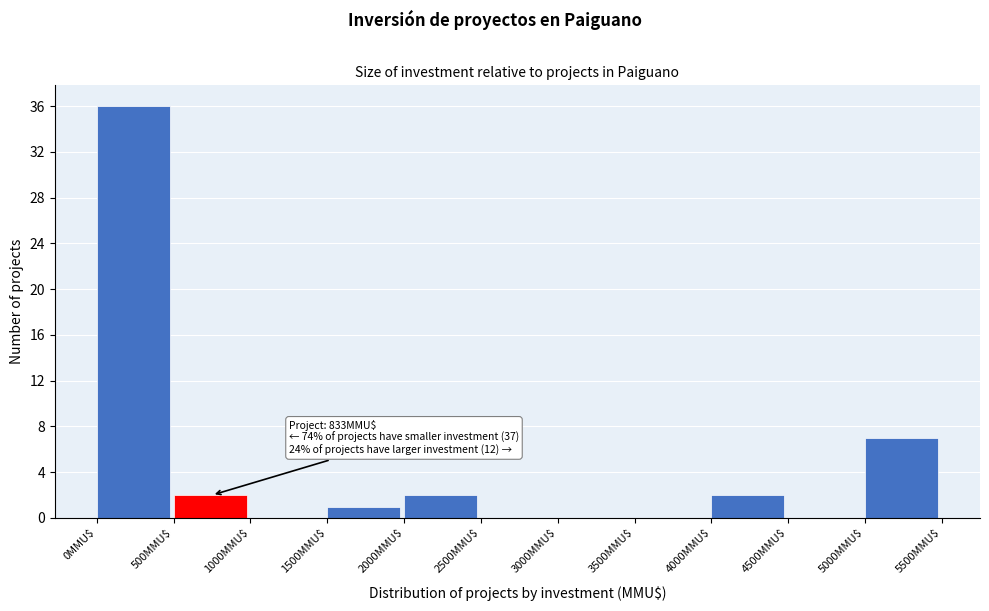

Over which range of the x-axis is the bar tallest?

0 to 500